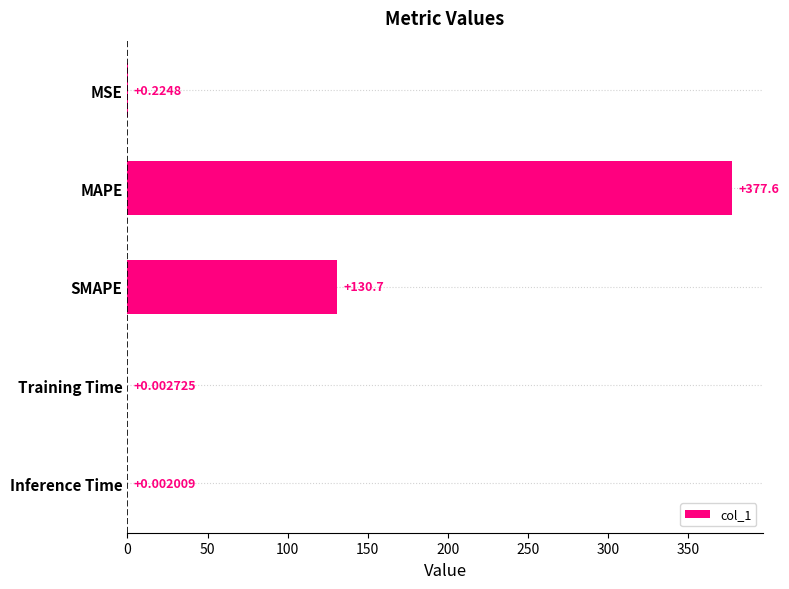

Which has a higher value, Training Time or MSE?

MSE